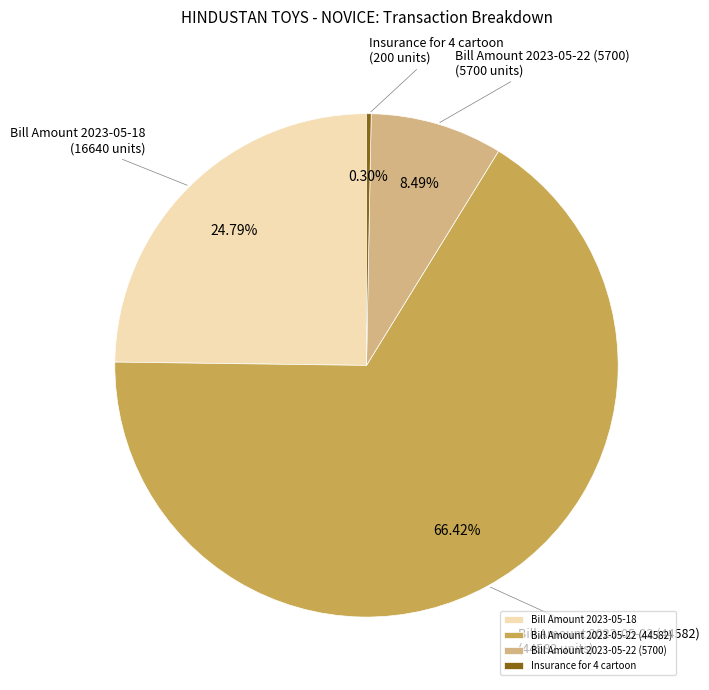

Between Bill Amount 2023-05-22 (44582) and Bill Amount 2023-05-22 (5700), which is larger?

Bill Amount 2023-05-22 (44582)